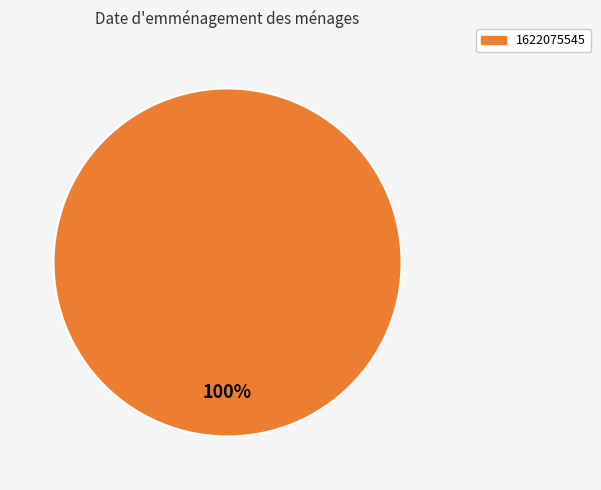

Is there a majority slice in this chart?

Yes